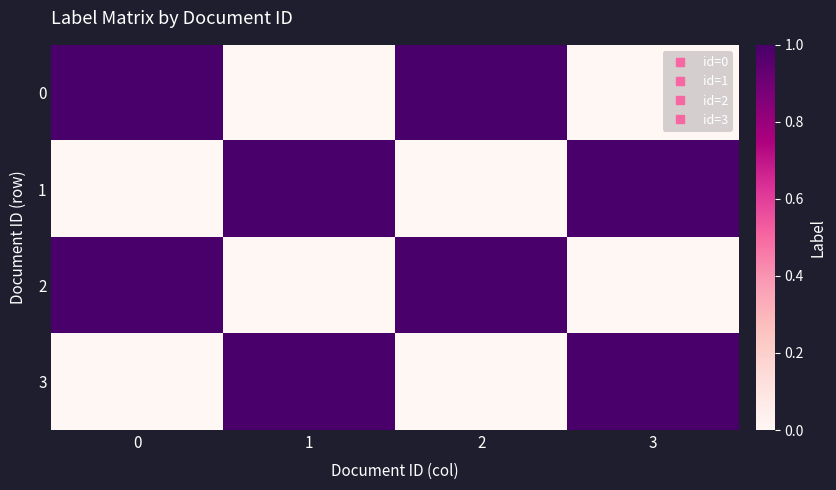

How many data points does each series have?

4